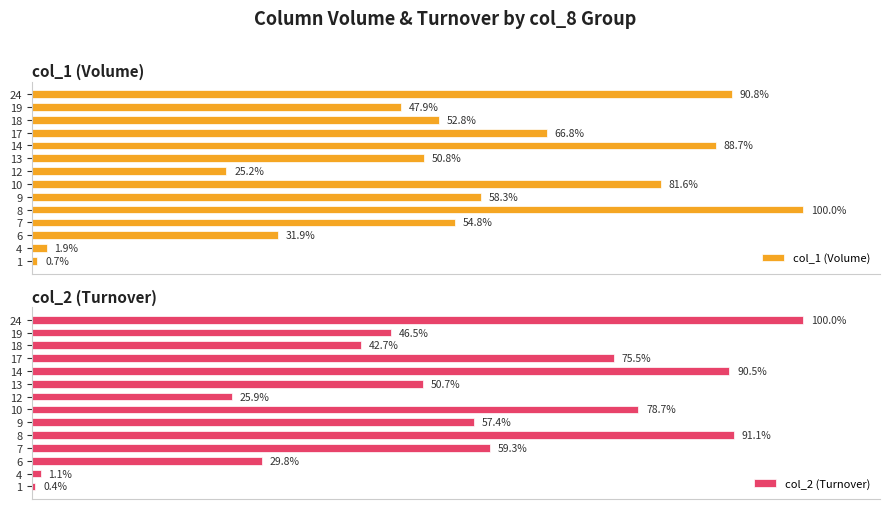

Are the bars grouped side by side (vs. stacked)?

Yes